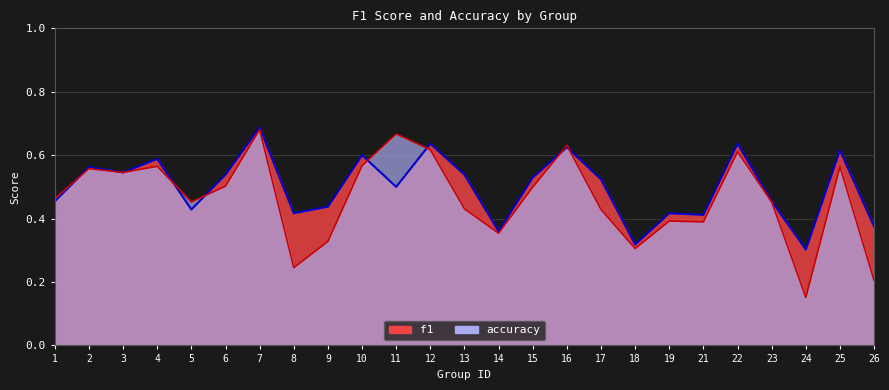

How many distinct data groups are displayed?

2